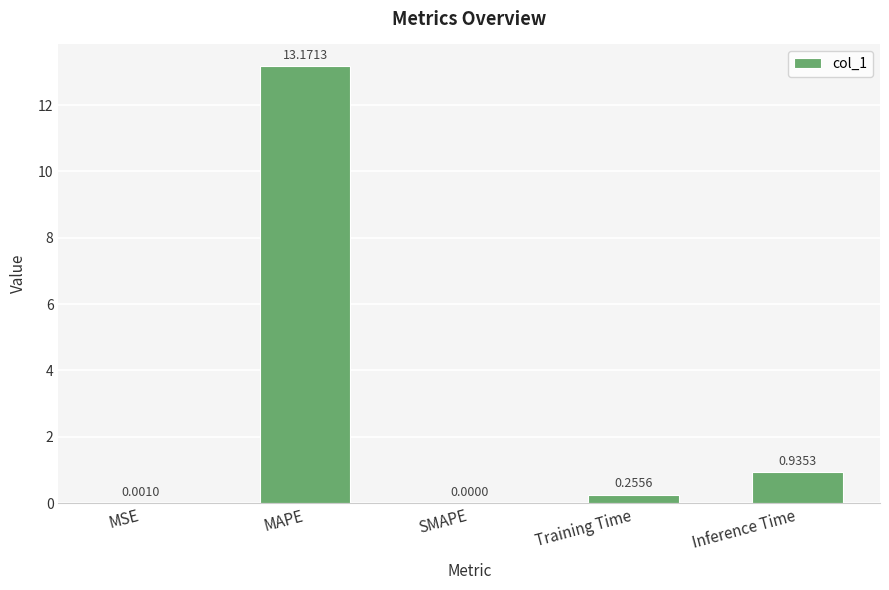

At which label is the value closest to 6?

Inference Time